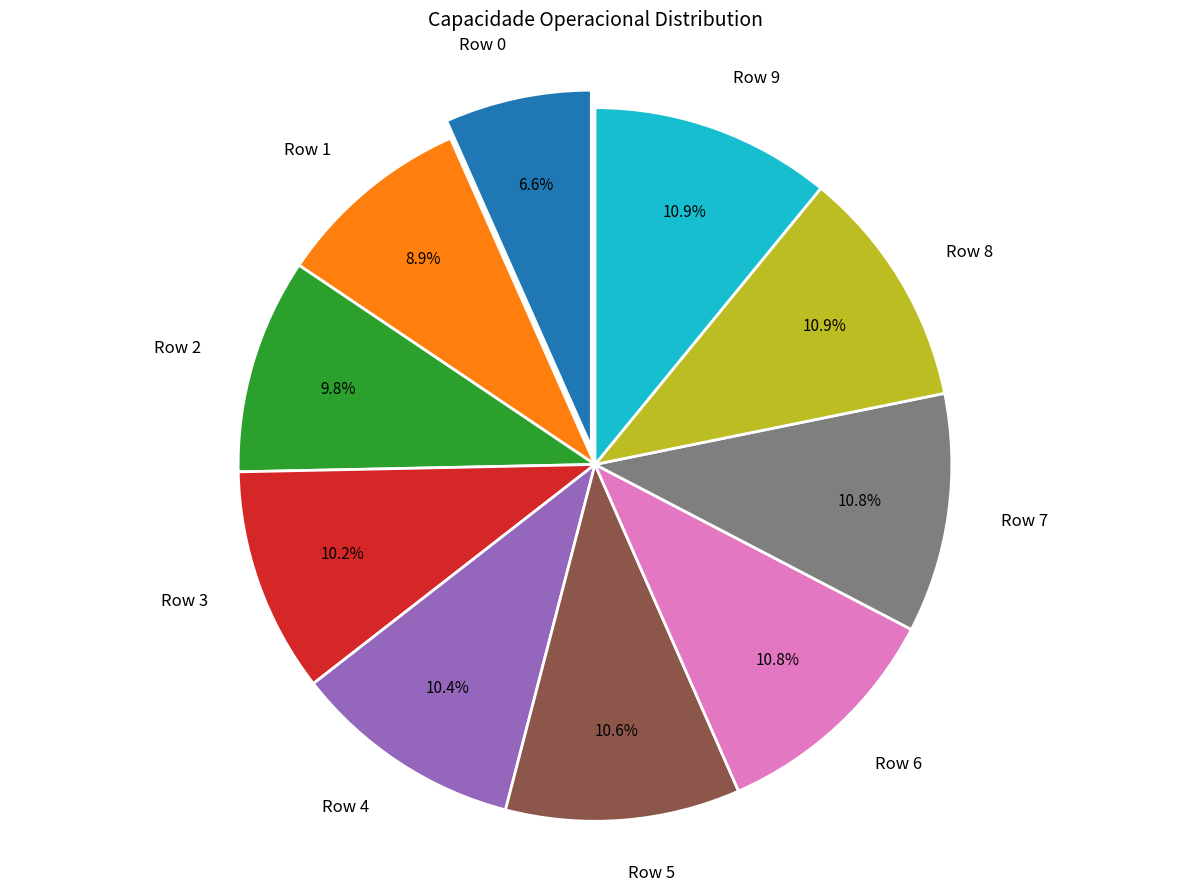

True or false: Row 3 accounts for 22% of the total.

False